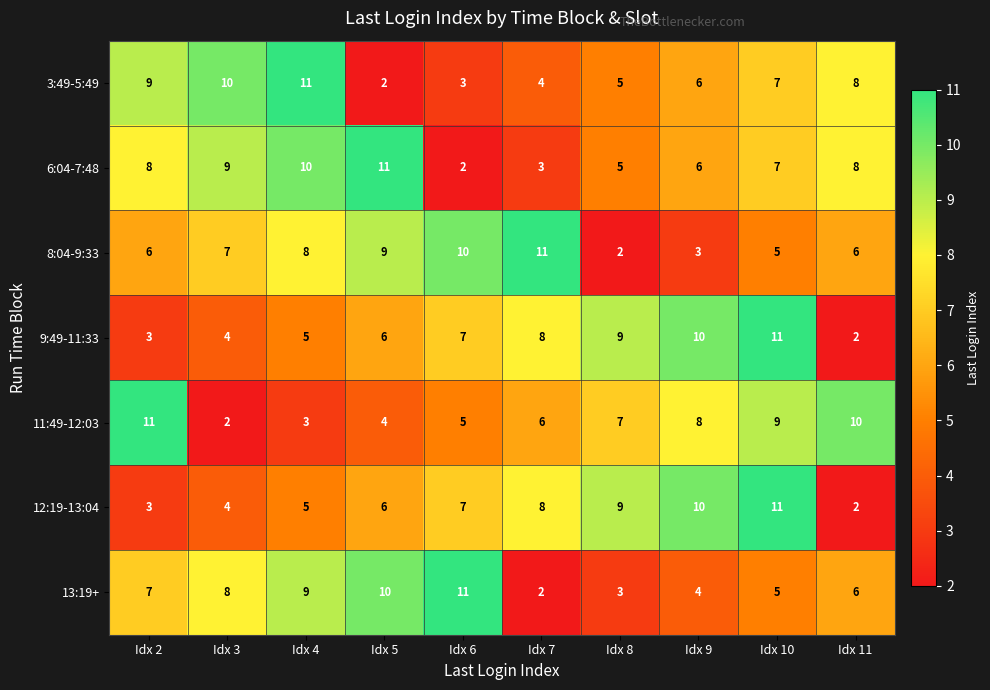

At which label does 12:19-13:04 reach its peak?

Idx 10